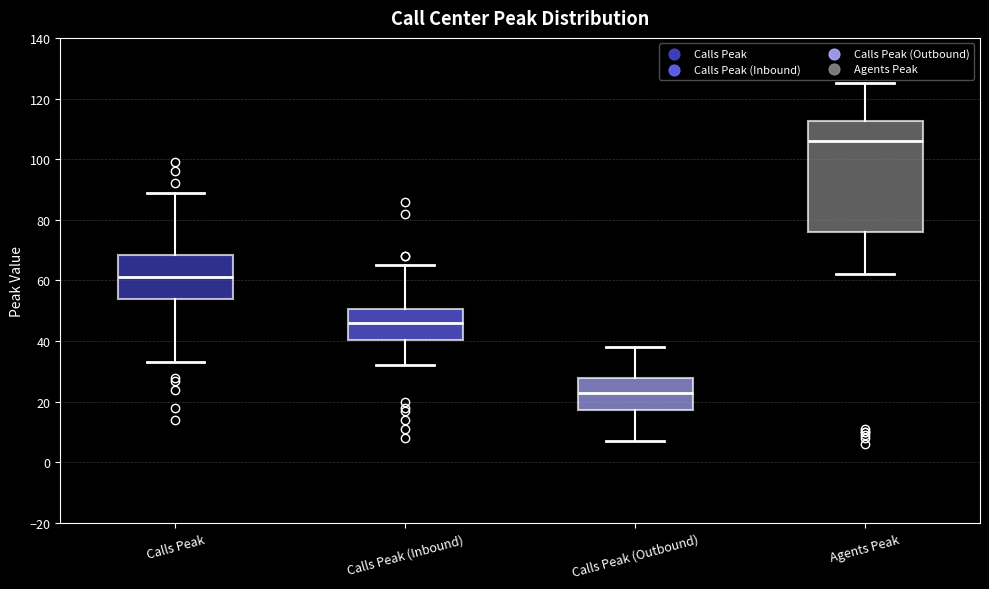

Reading left to right, read every box against the y-axis: the position of its median line, the range the box covers, and the ends of its whiskers. The values are not printed on the chart, so give them approximately, as read against the axis.

Calls Peak: median 62, box 54 to 68, whiskers 34 to 90
Calls Peak (Inbound): median 46, box 40 to 50, whiskers 32 to 66
Calls Peak (Outbound): median 24, box 18 to 28, whiskers 8 to 38
Agents Peak: median 106, box 76 to 112, whiskers 62 to 126